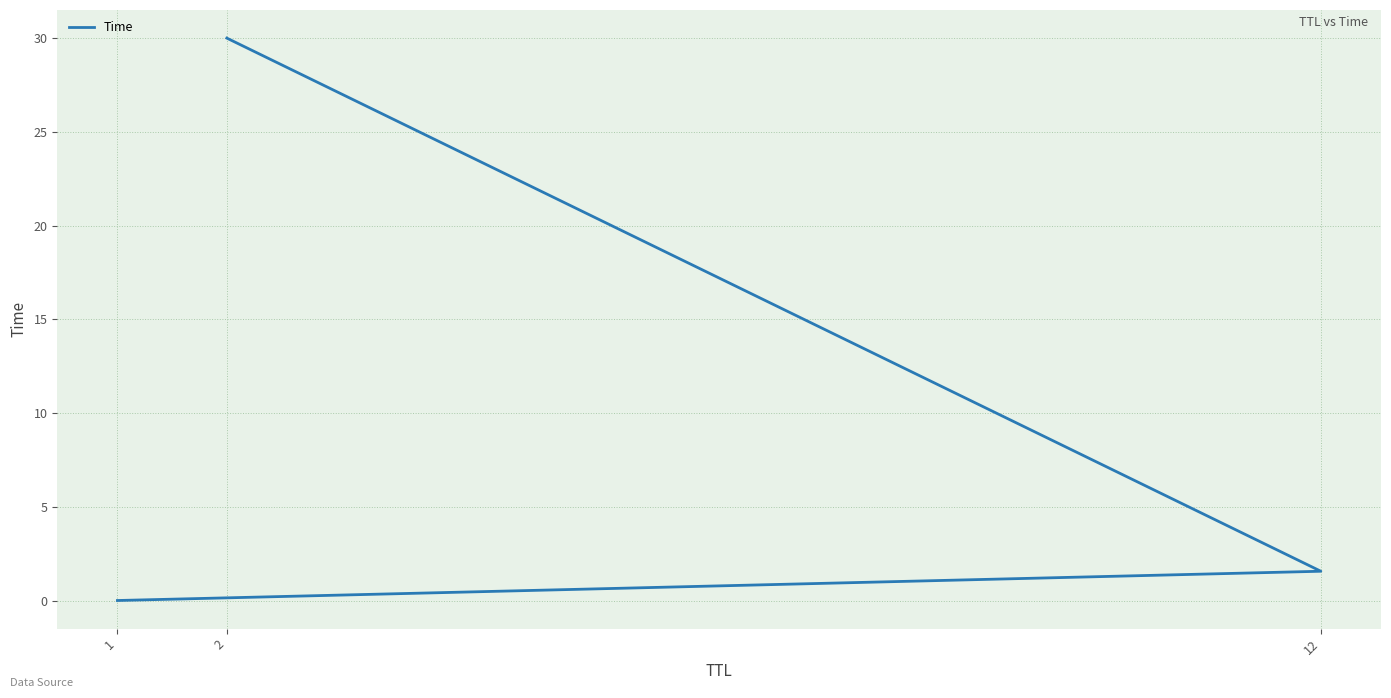

List the labels in order of value, largest first.

2, 12, 1